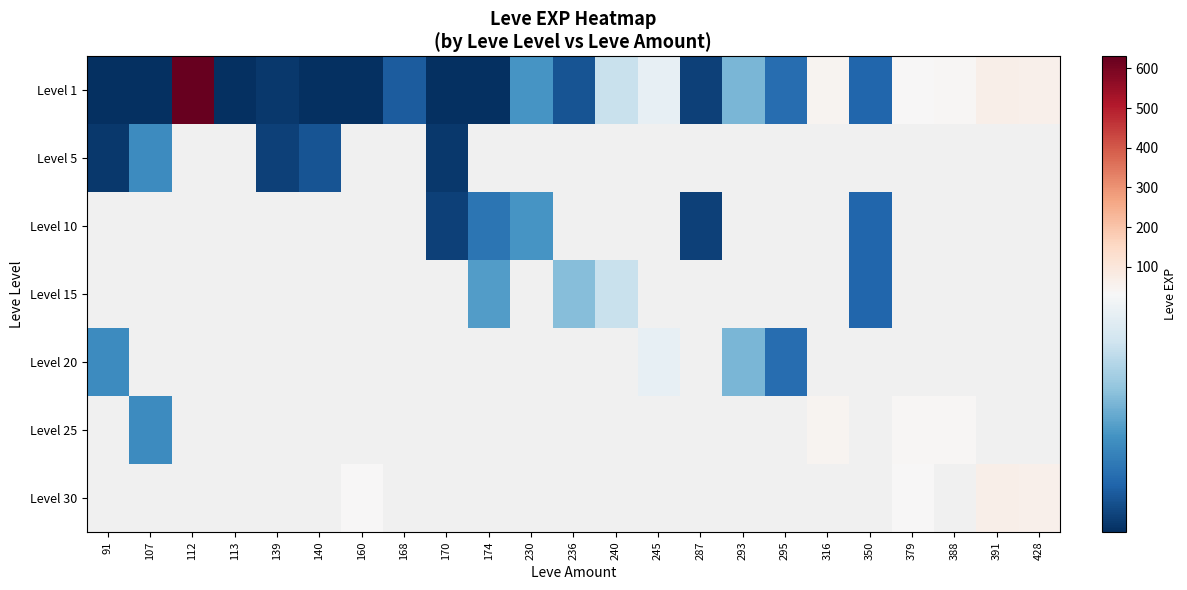

Which series has the widest spread of values?

Level 1